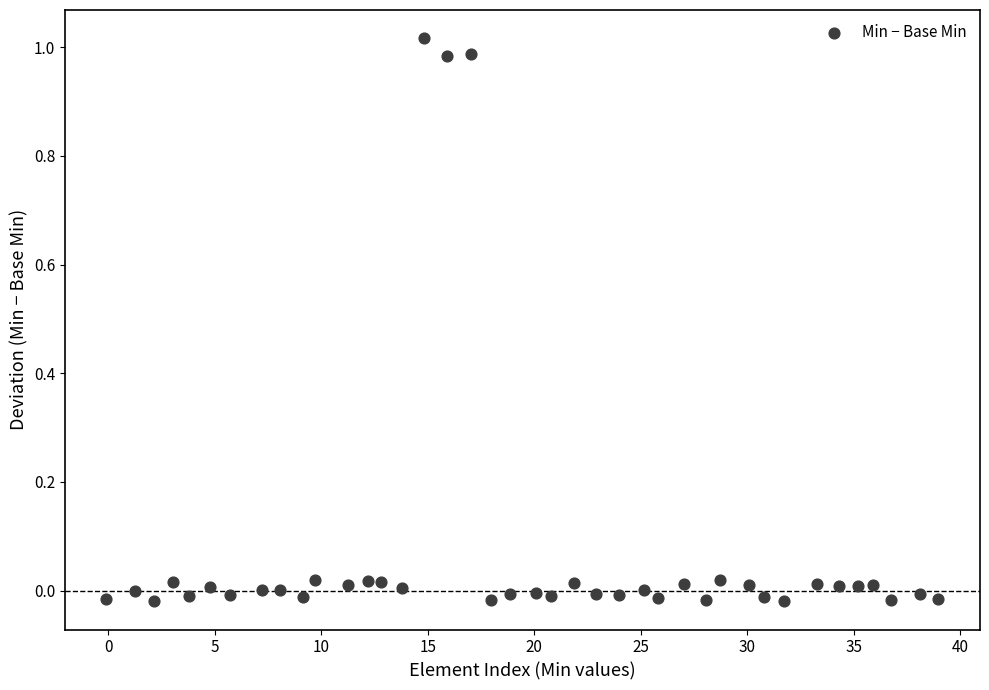

What is the range of X values (max minus min)?

39.0